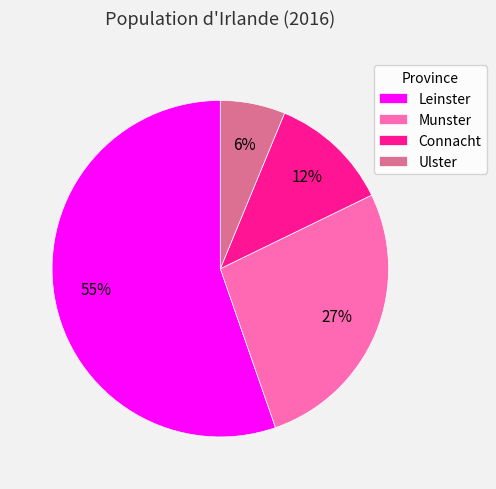

Rank the categories by value from lowest to highest.

Ulster, Connacht, Munster, Leinster